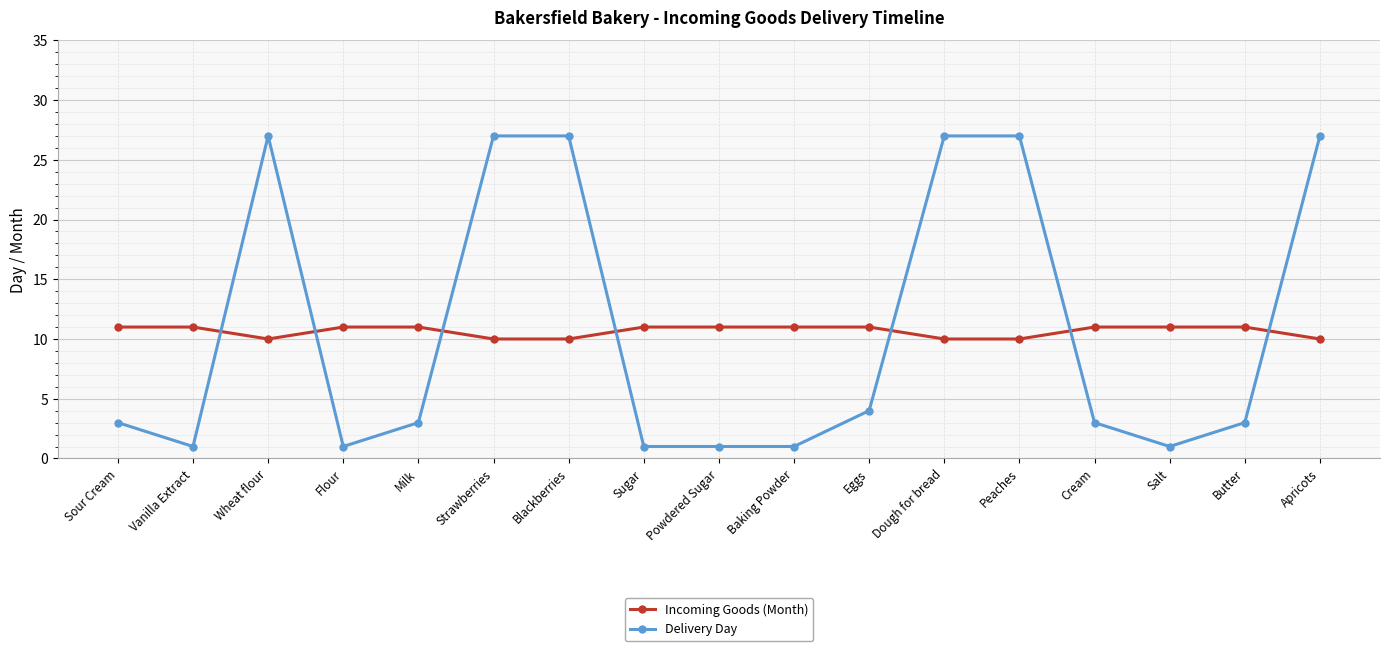

Where do Incoming Goods (Month) and Delivery Day first cross each other?

Vanilla Extract and Wheat flour